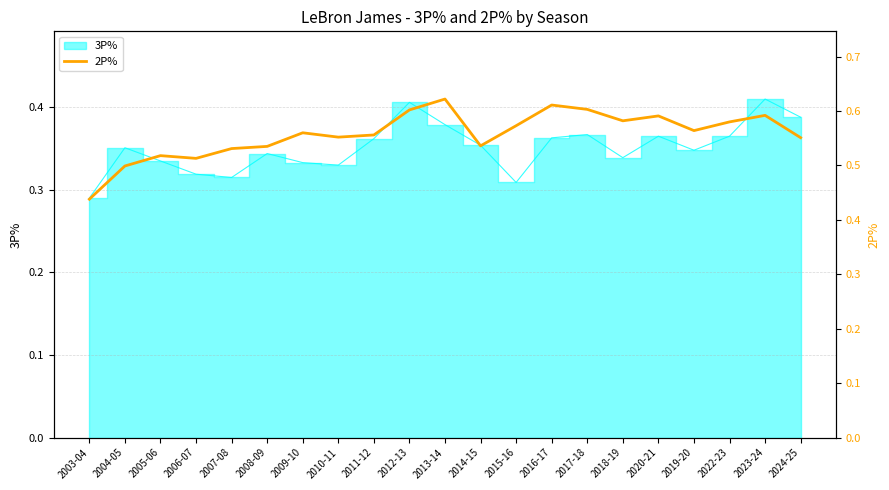

Count the values in the range 0 to 1.

21